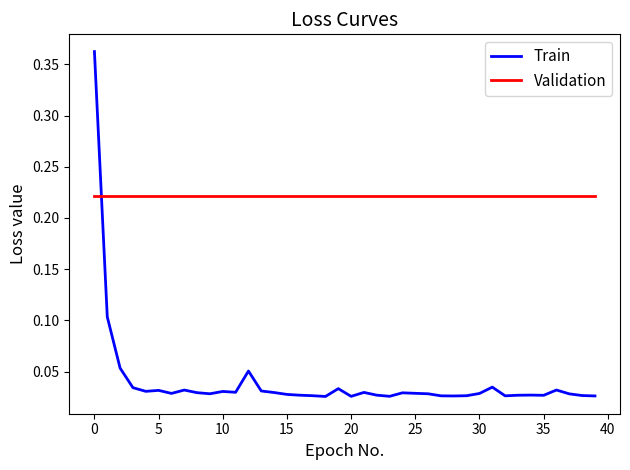

True or false: Train and Validation cross at least once.

True